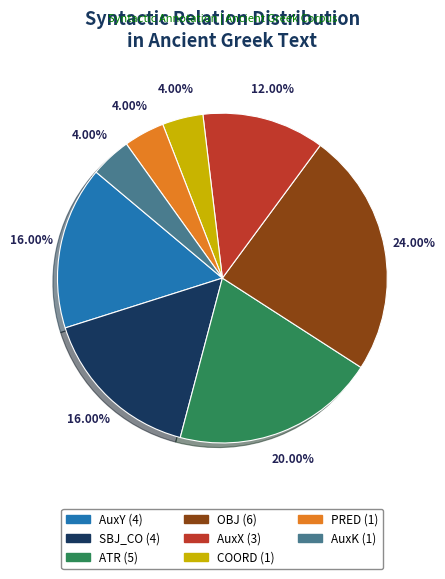

Does any single category account for the majority?

No